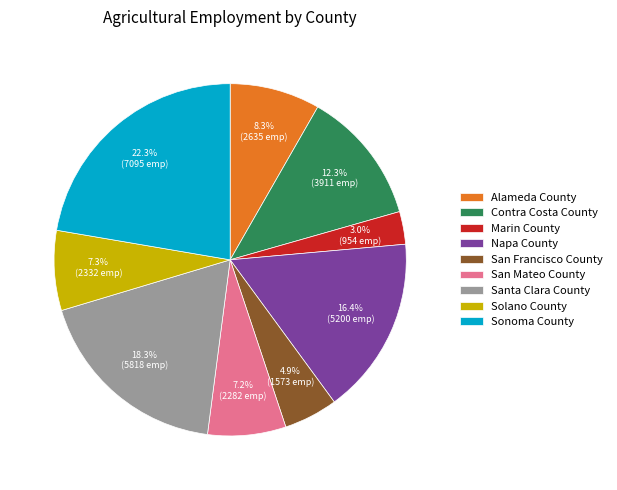

To the nearest percent, what is the difference between the Sonoma County and Solano County slice percentages?

15%